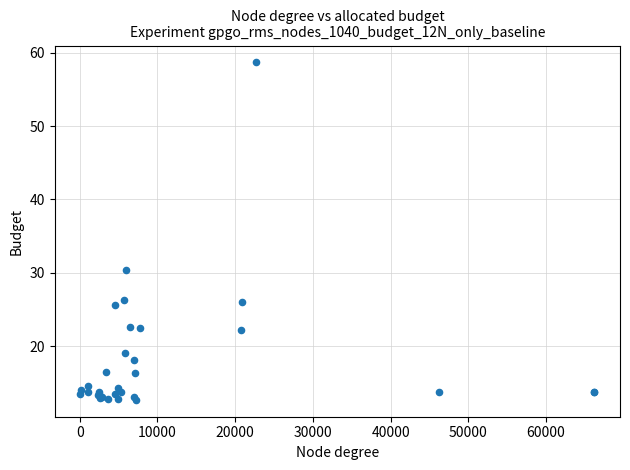

What Y value in the scatter plot is closest to 35?

30.5